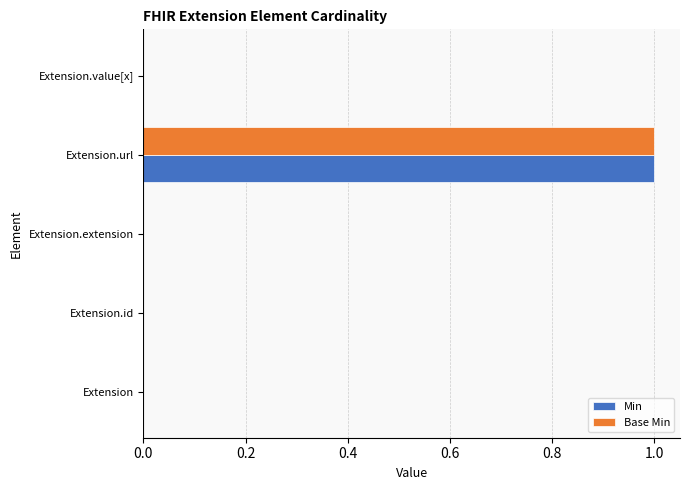

At which category is the sum across all series the highest?

Extension.url